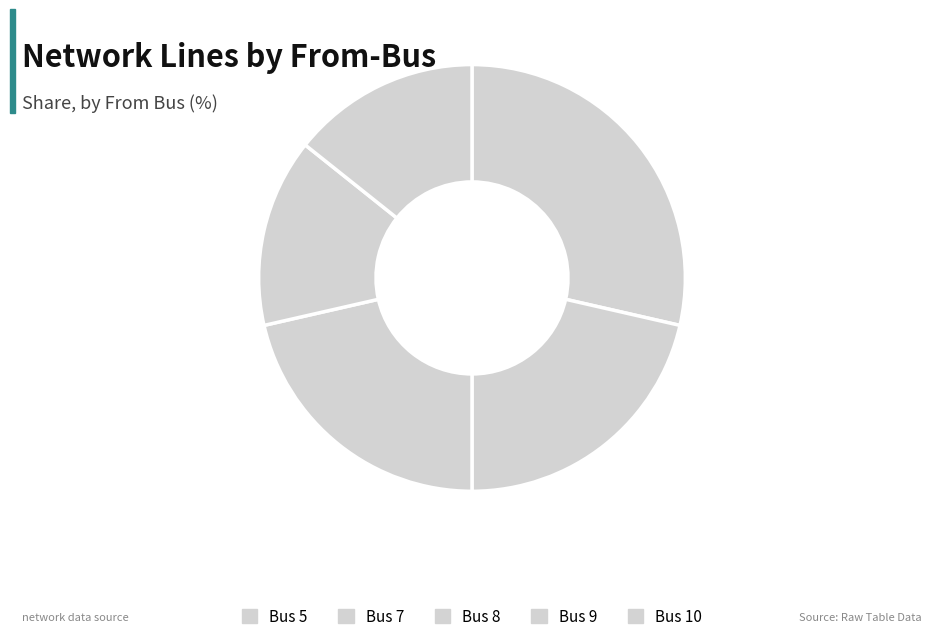

Count the number of slices in the pie.

5